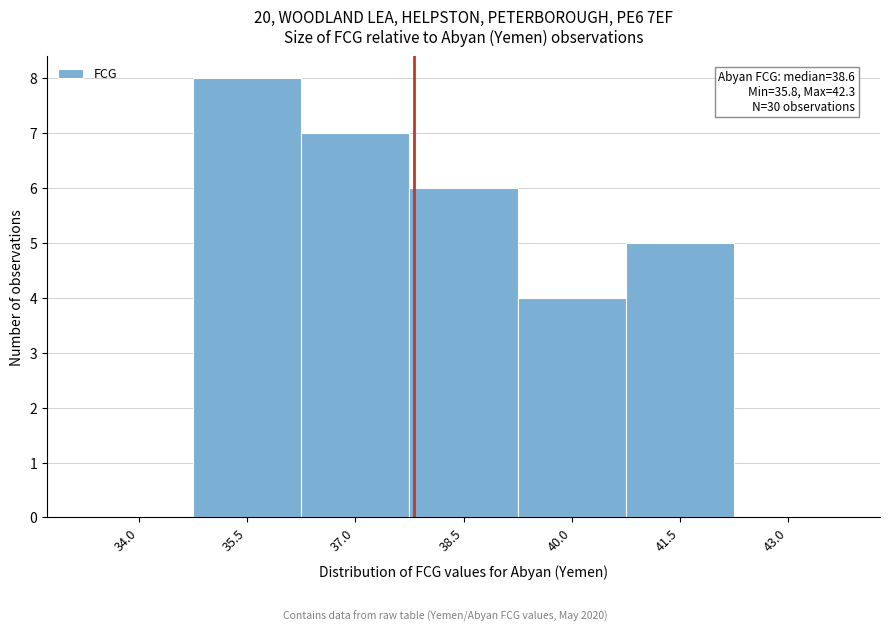

Reading right to left, what are all the values shown in this chart?

43.0=0	41.5=5	40.0=4	38.5=6	37.0=7	35.5=8	34.0=0